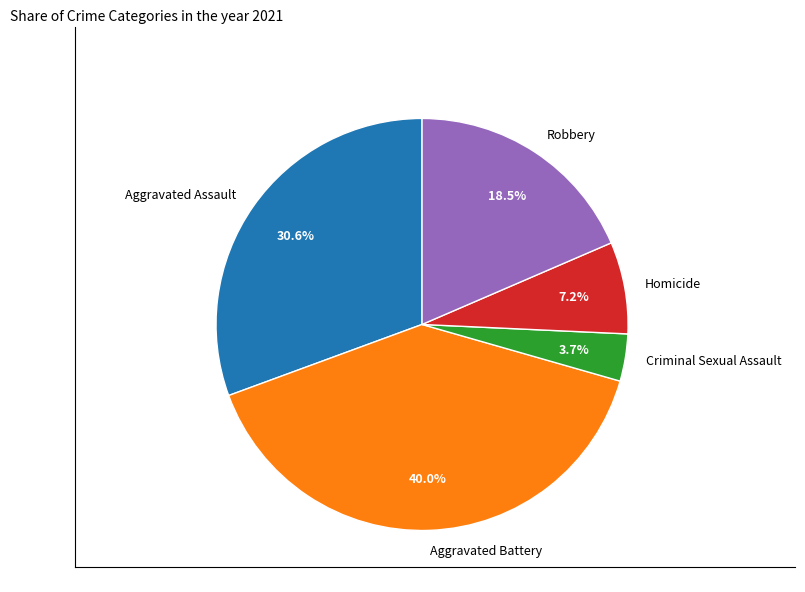

To the nearest percent, what is the average slice percentage?

20%